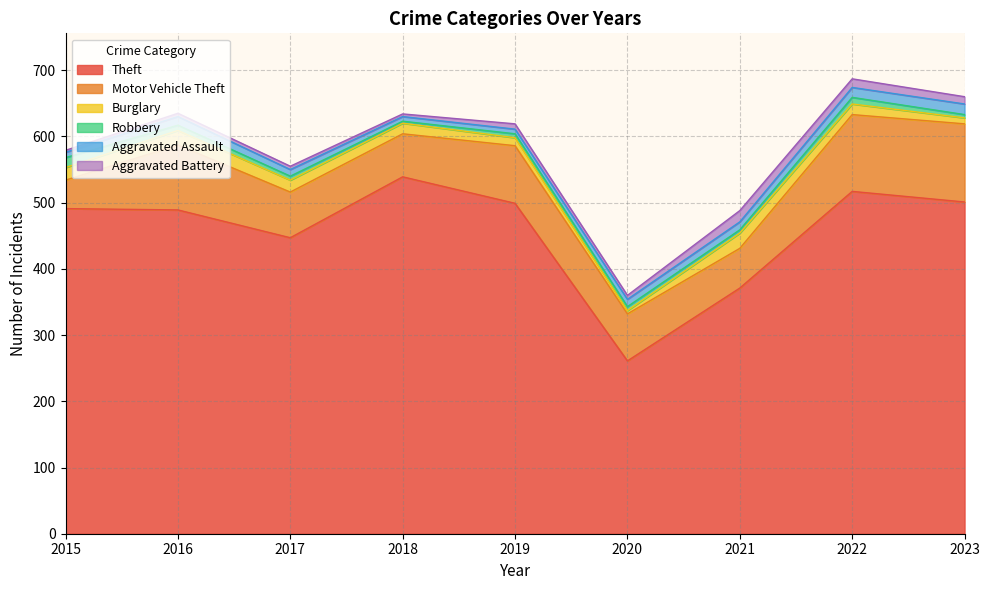

At which label is Motor Vehicle Theft closest to 80?

2019